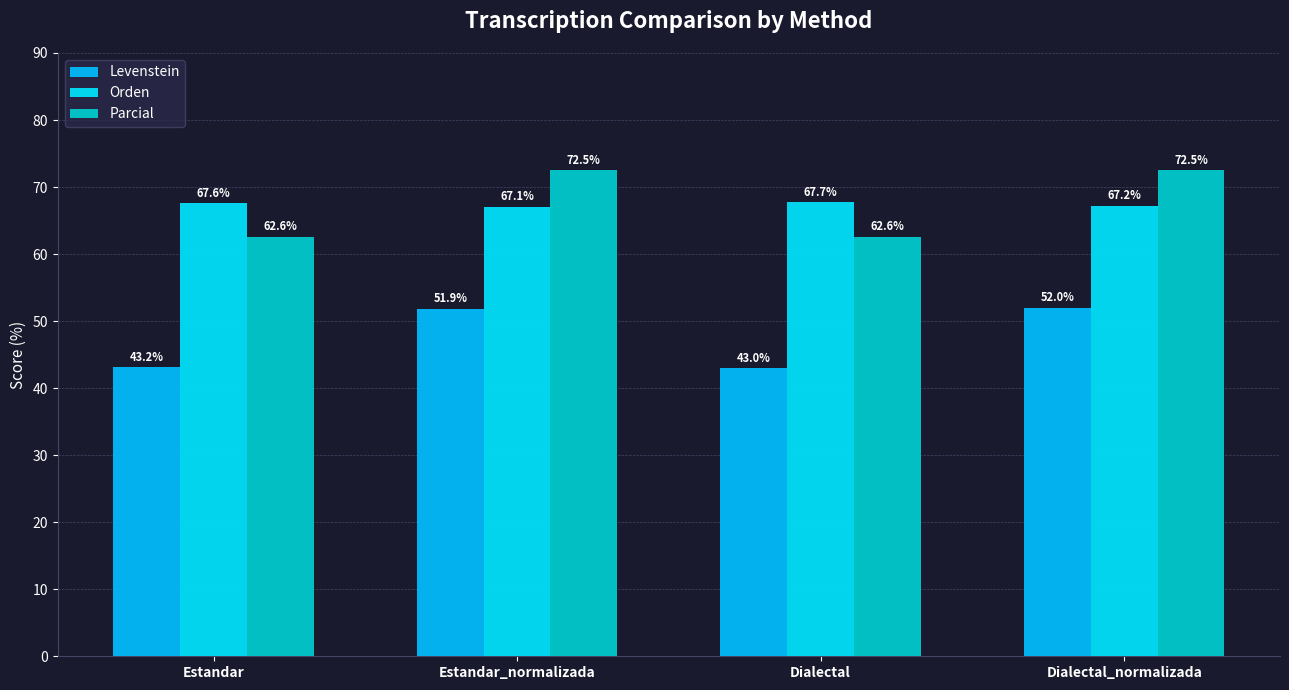

Which series has the largest range (max minus min)?

Parcial